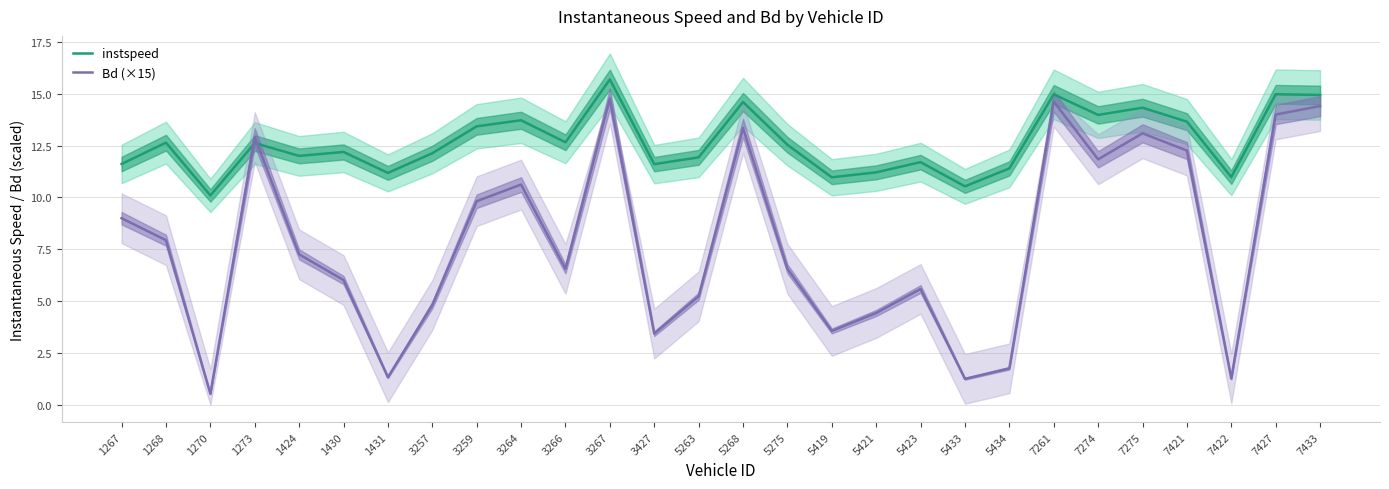

How many values in the Bd (×15) series exceed 7?

14